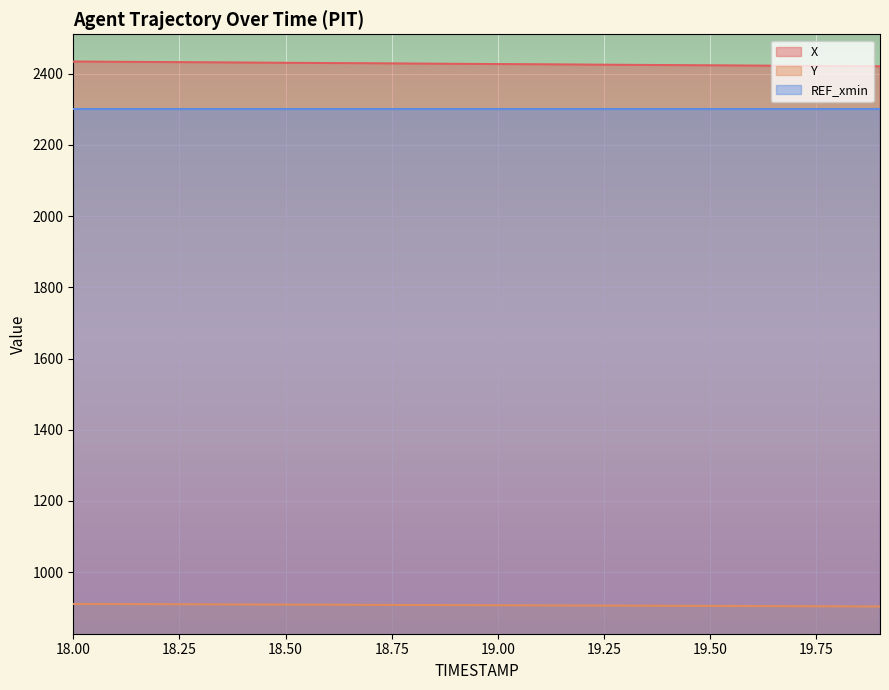

True or false: Y has a value of 910.2 at 18.2.

True